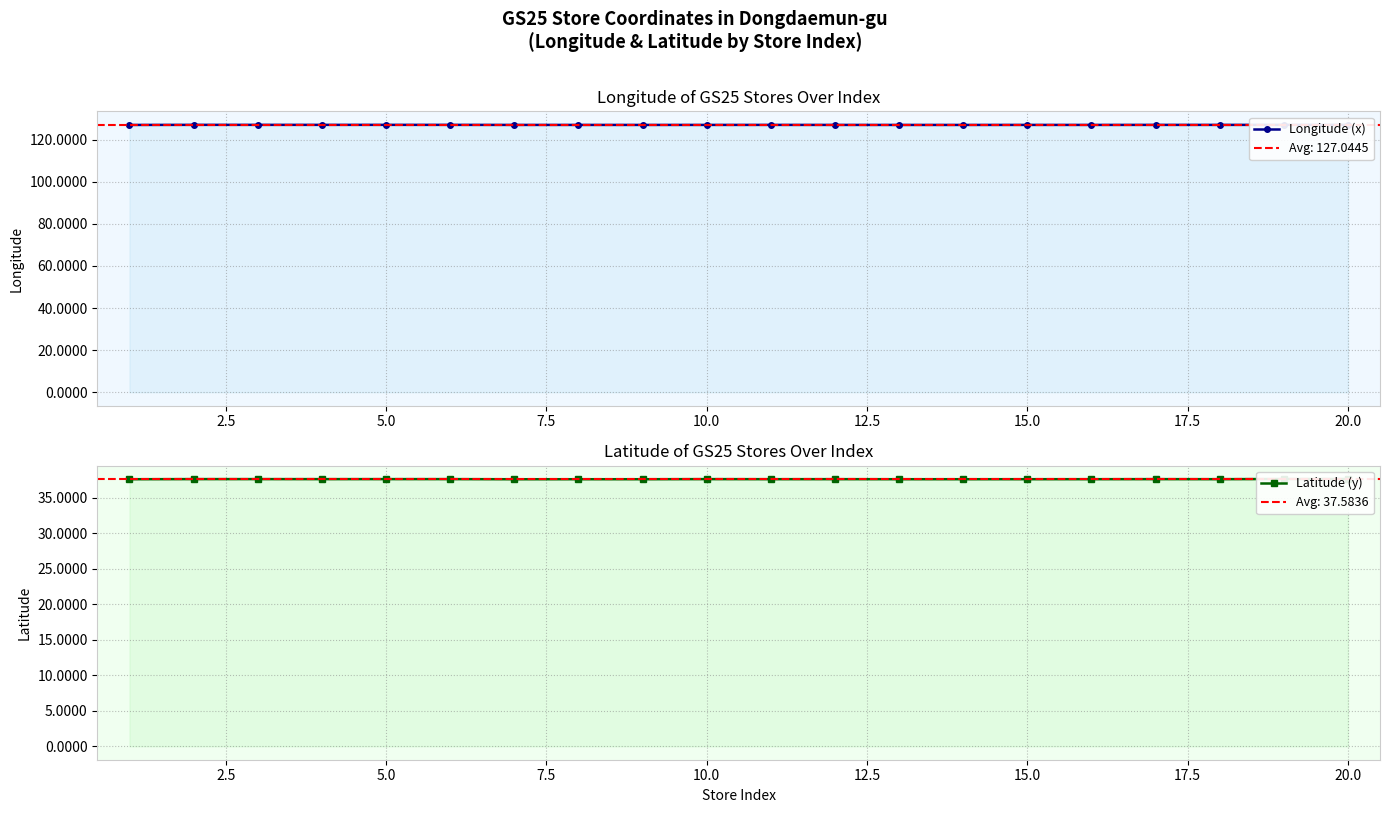

Which category has the highest value across all series?

20.0